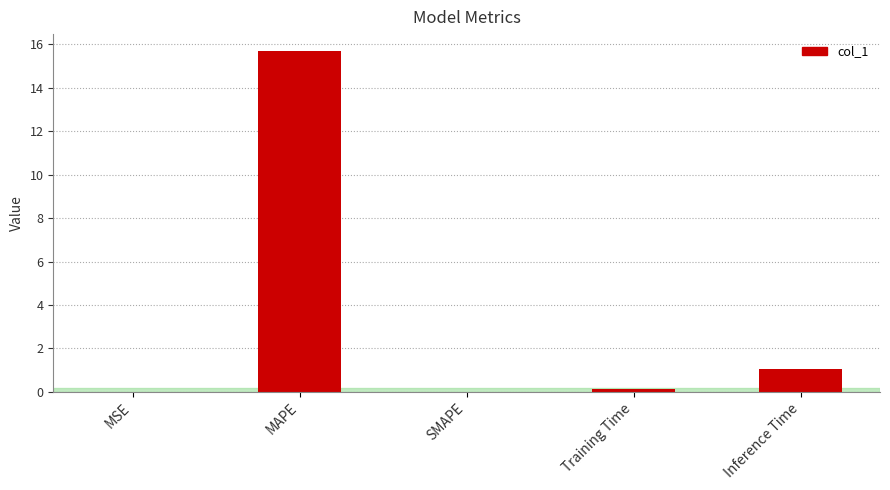

What is the change in value from MSE to Inference Time?

+1.1